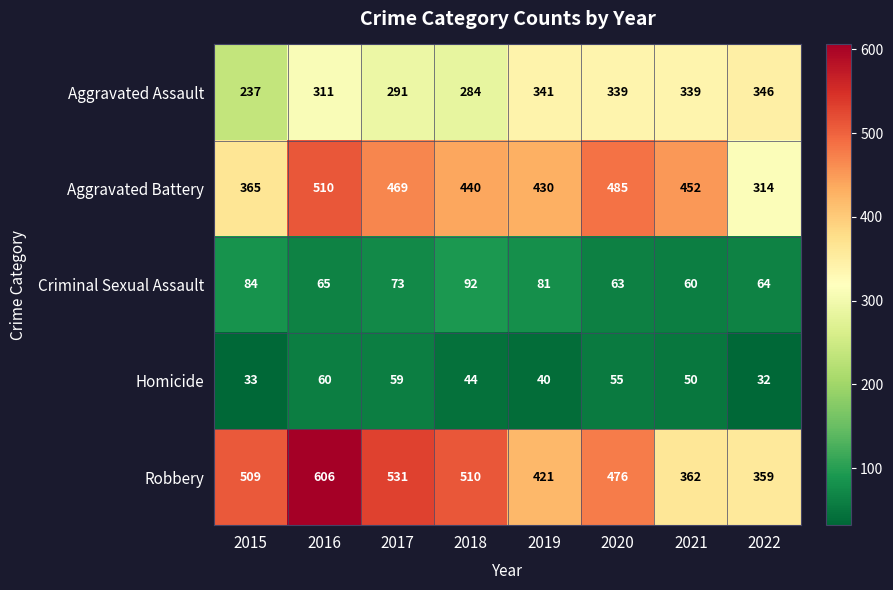

True or false: Homicide has a value of 21 at 2022.

False